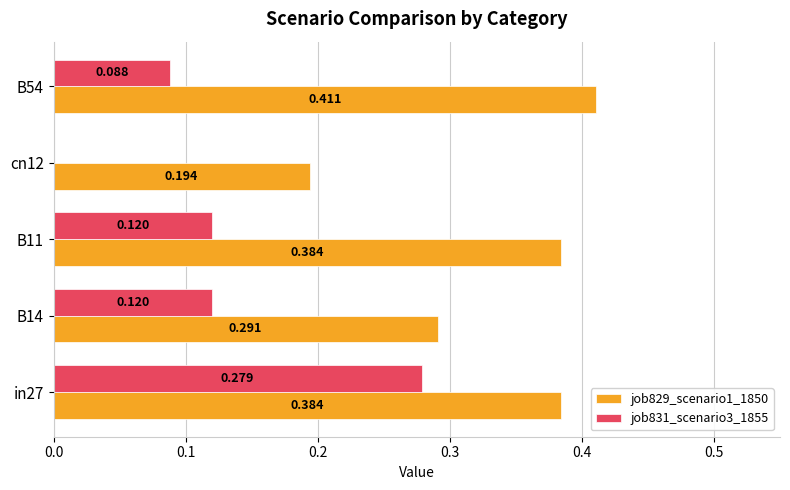

Is the value of job831_scenario3_1855 at cn12 greater than the value of job829_scenario1_1850 at B11?

No